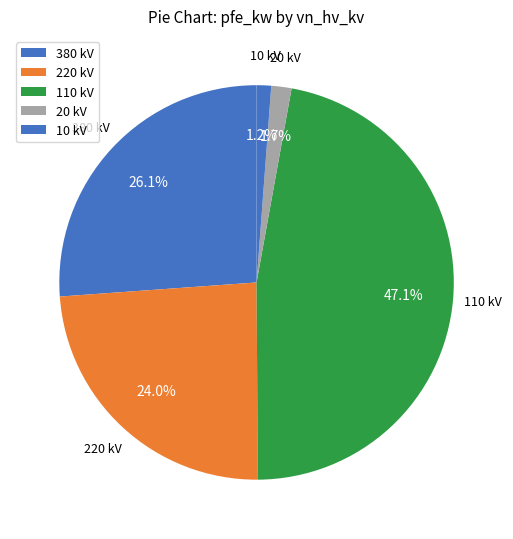

Combined, do 110 kV and 10 kV account for over 50%?

No